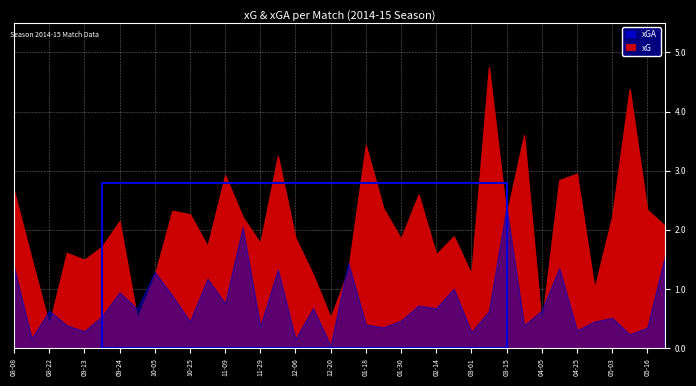

Reading left to right, extract all data points from this chart.

xG: 2.7	1.5	0.4	1.6	1.5	1.7	2.1	0.5	1.2	2.3	2.3	1.7	2.9	2.2	1.8	3.2	1.9	1.2	0.5	1.3	3.4	2.4	1.8	2.6	1.6	1.9	1.3	4.7	2.2	3.6	0.4	2.8	2.9	1.0	2.2	4.4	2.3	2.1
xGA: 1.4	0.2	0.6	0.4	0.3	0.5	0.9	0.7	1.3	0.9	0.5	1.2	0.8	2.0	0.4	1.3	0.2	0.7	0.0	1.4	0.4	0.4	0.5	0.7	0.7	1.0	0.3	0.6	2.4	0.4	0.6	1.4	0.3	0.4	0.5	0.2	0.3	1.5